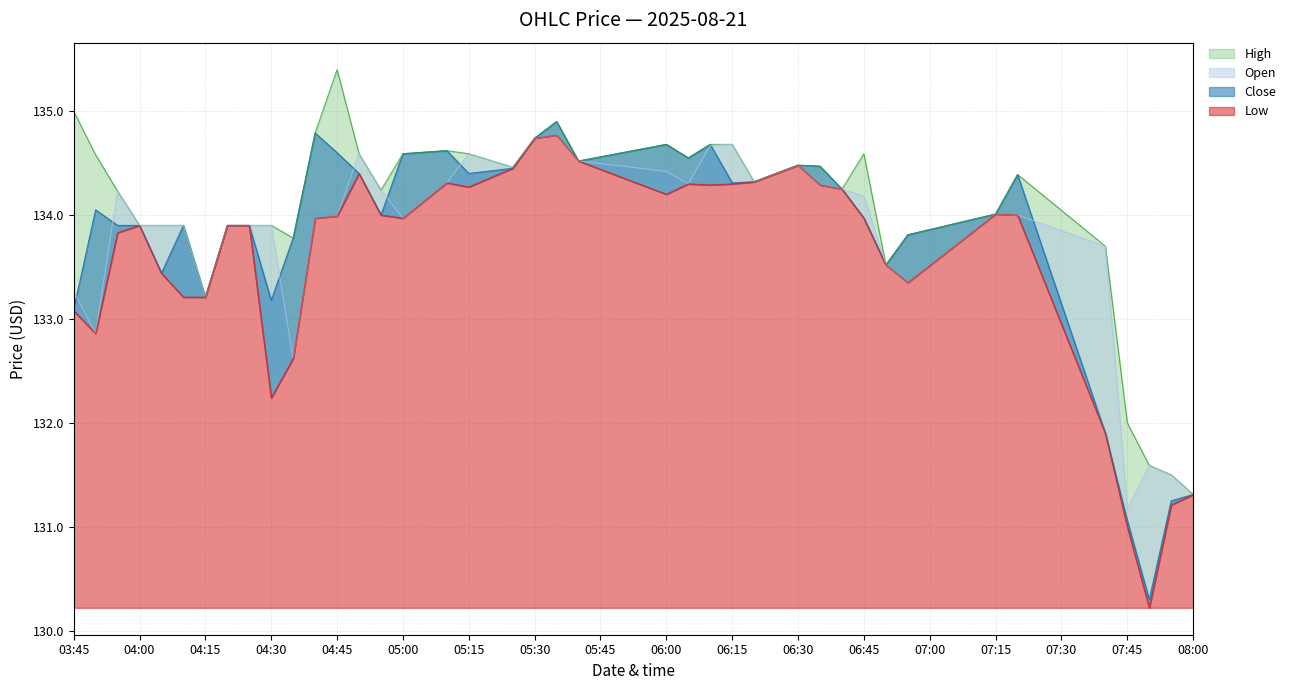

Between 2025-08-21 04:10 and 2025-08-21 05:35, which is larger?

2025-08-21 05:35